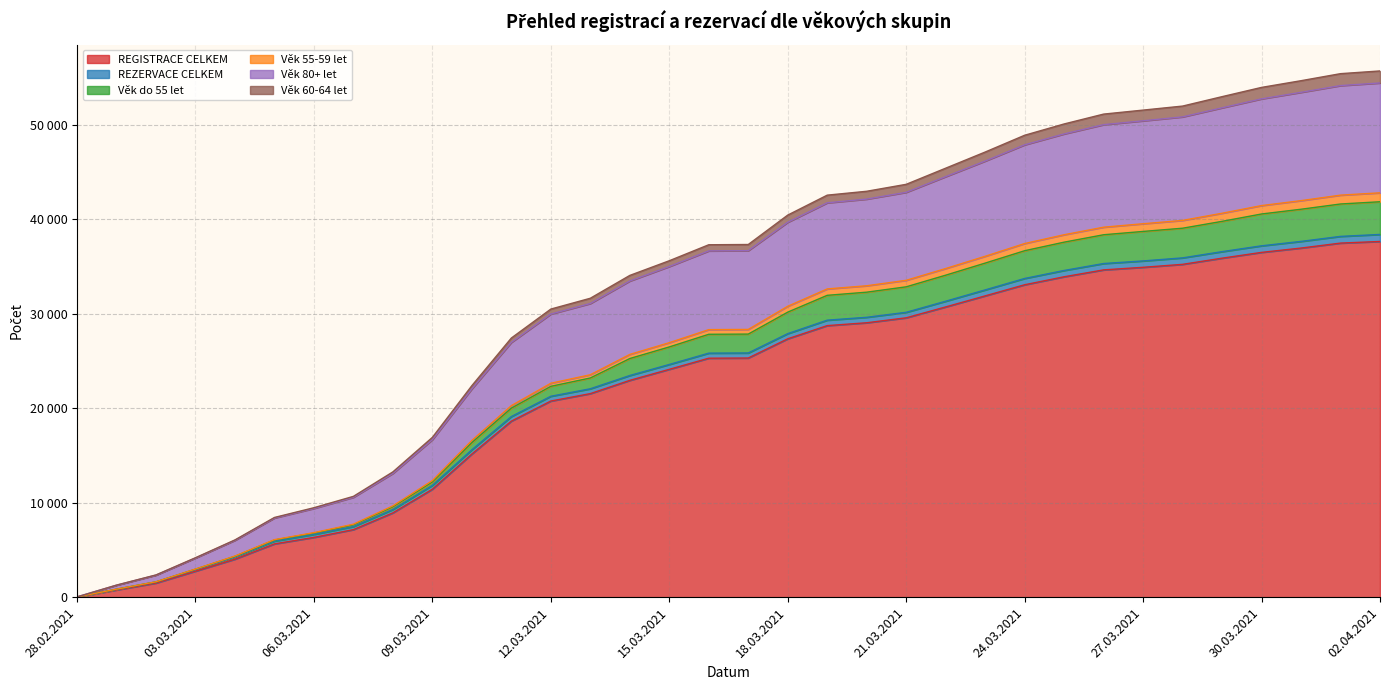

Where does the Věk 60-64 let series first go above 37317?

18.03.2021